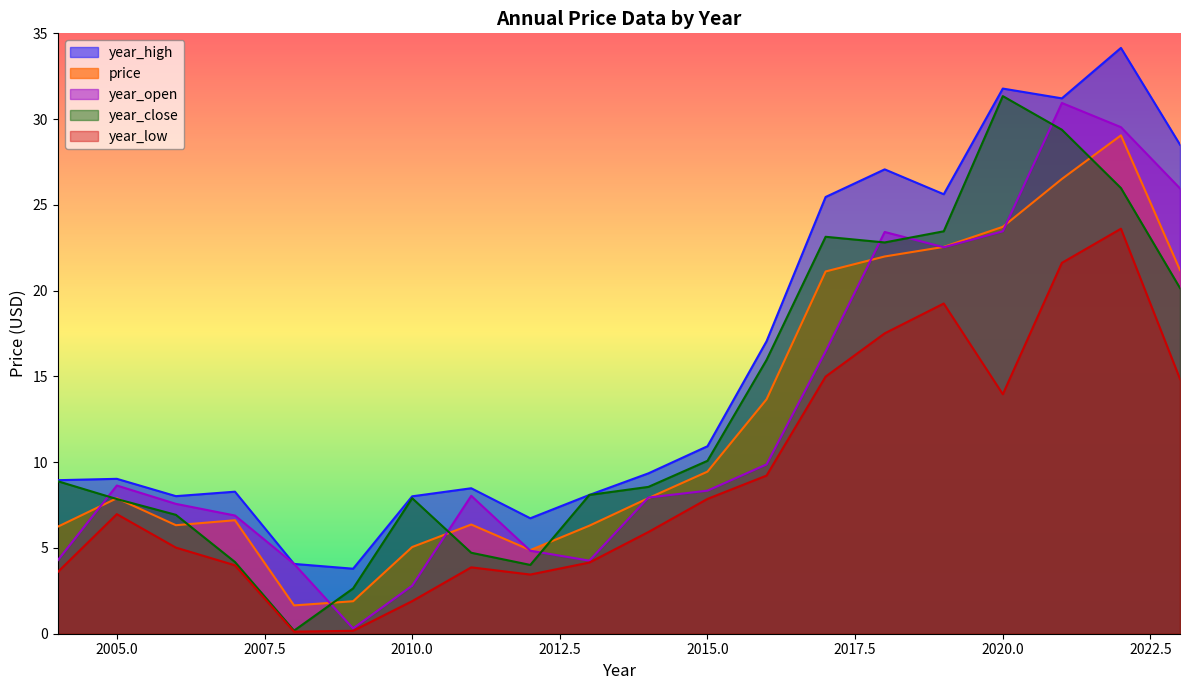

At how many categories does at least one series exceed 14?

8